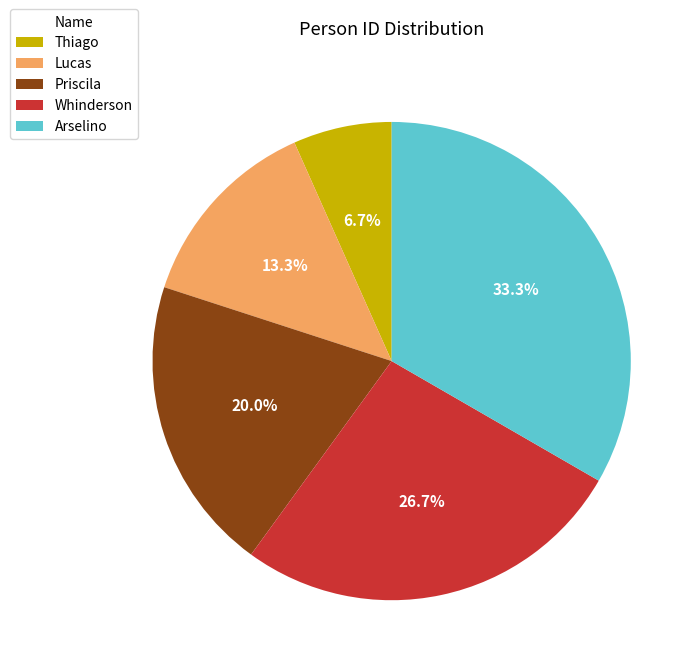

True or false: Priscila accounts for 29% of the total.

False